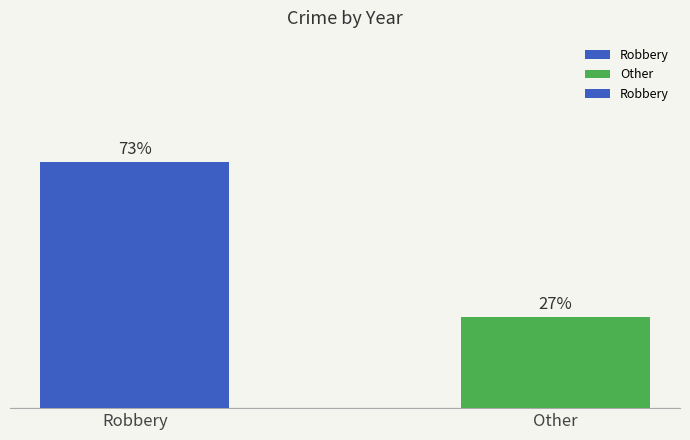

Does the chart contain any negative values?

No